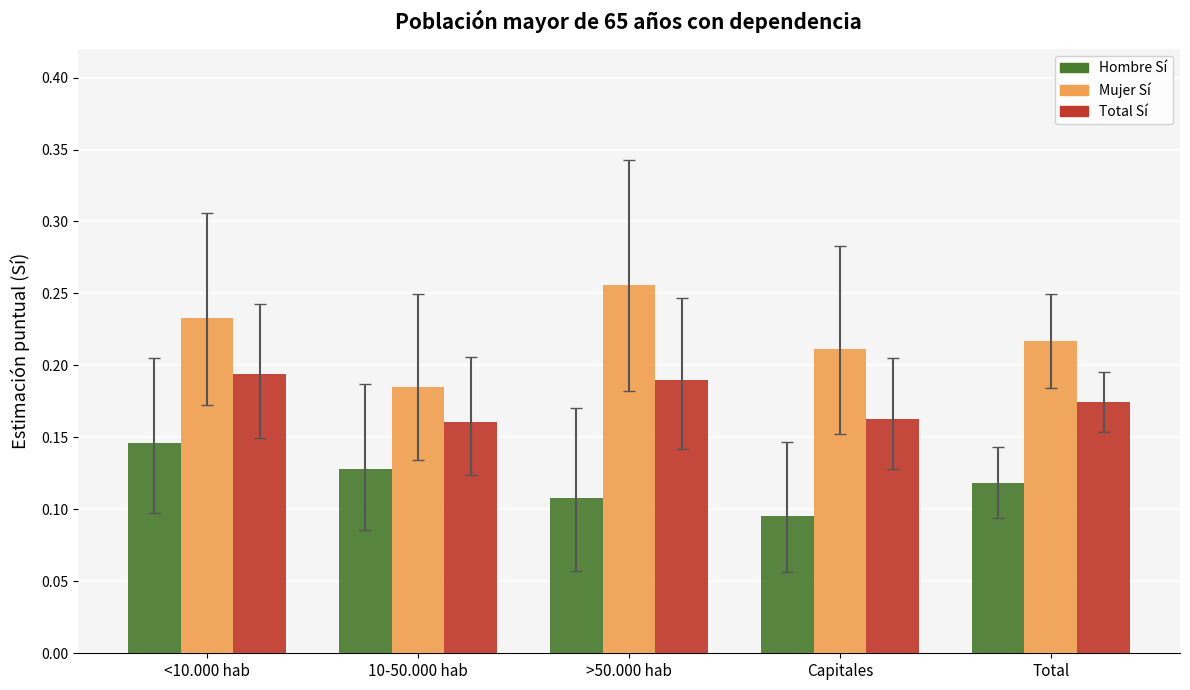

How many groups of bars are there?

5